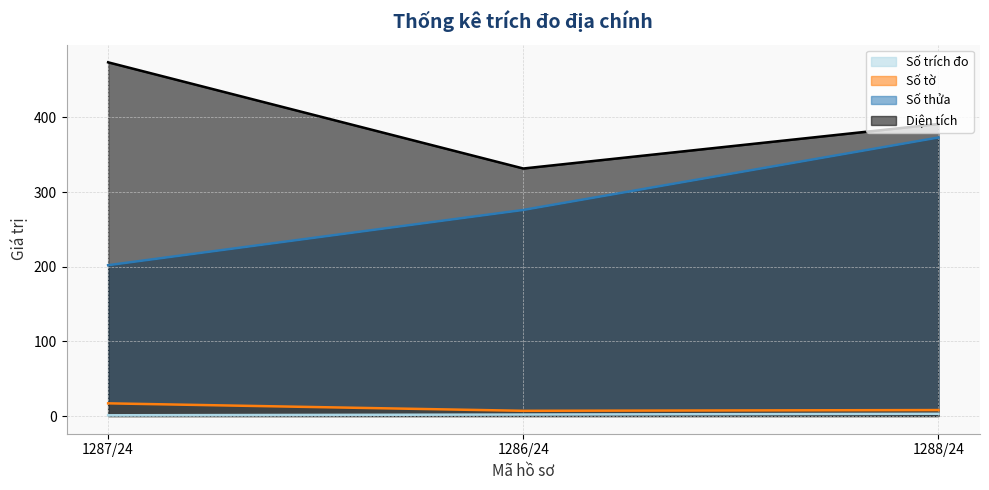

What is the sum of the Số trích đo values at 1286/24 and 1288/24?

5.0